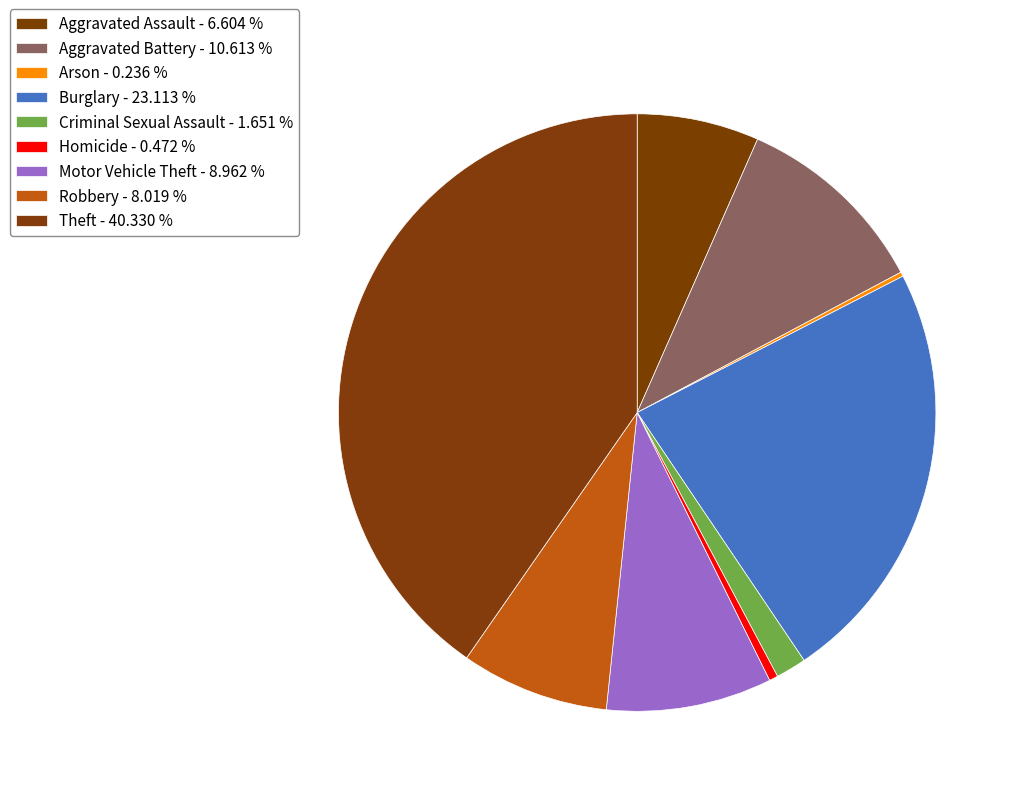

Count the number of slices in the pie.

9